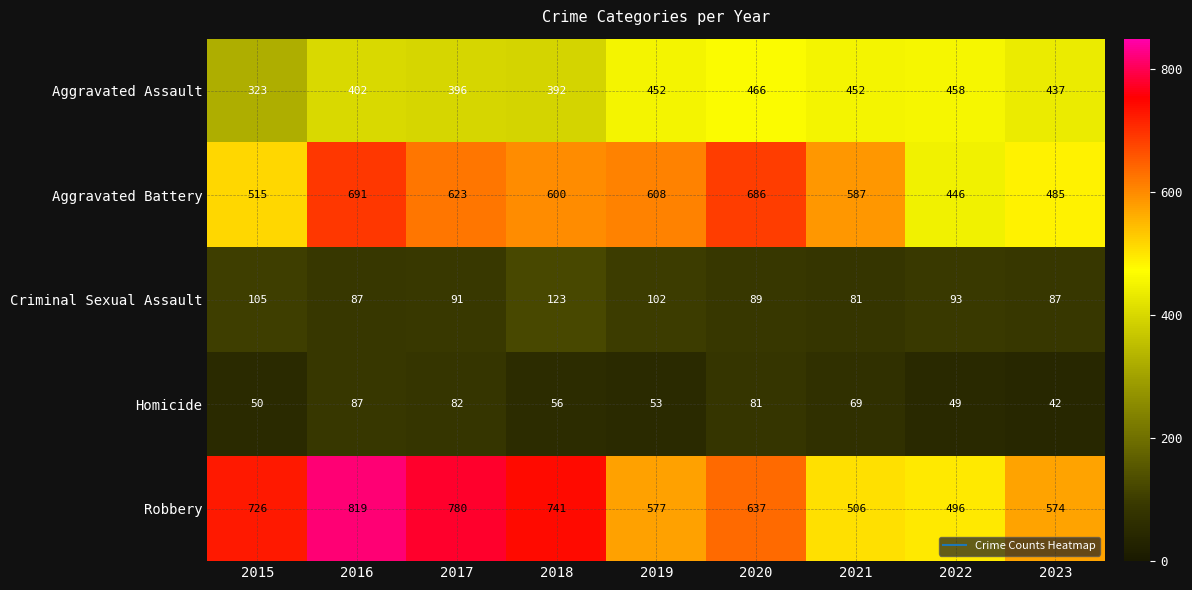

Where is Homicide nearest to the value 64?

2021